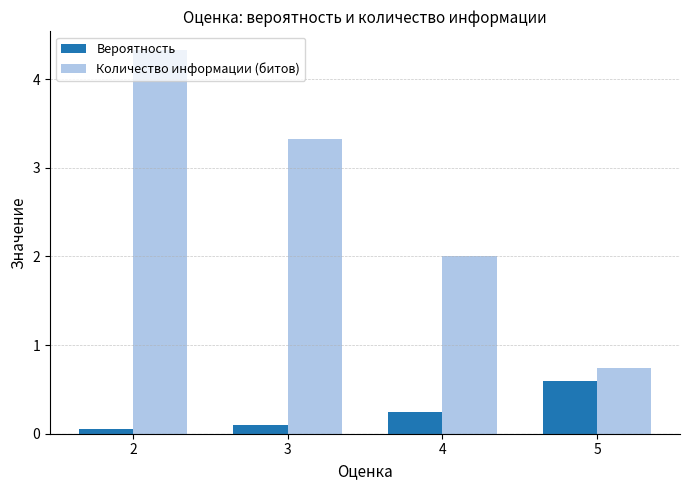

Between 3 and 4, which series saw the biggest shift?

Количество информации (битов)